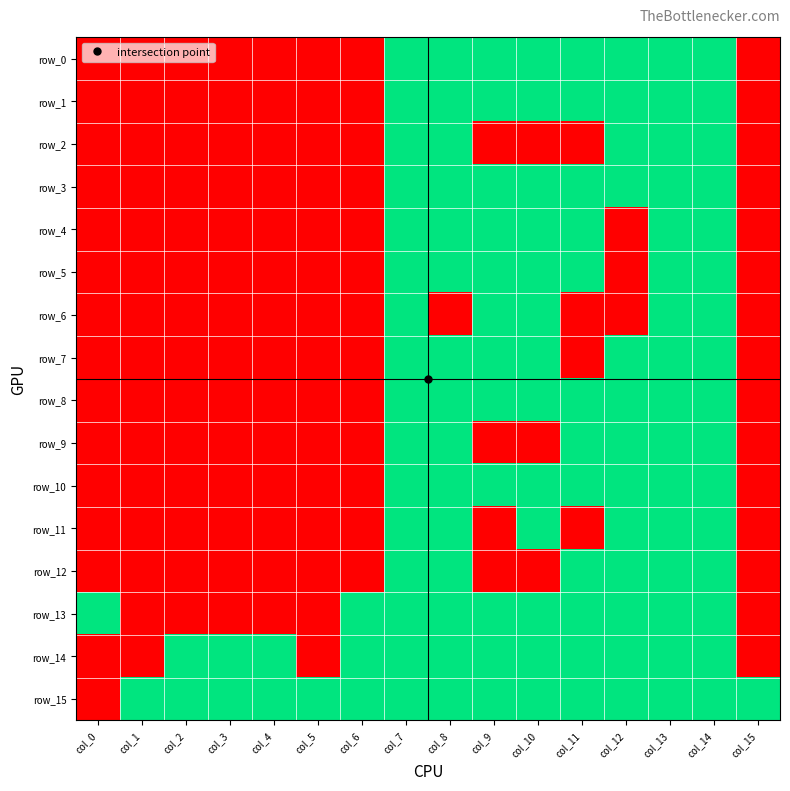

Reading left to right, list all the values displayed in this chart.

row_0: col_0=0	col_1=0	col_2=0	col_3=0	col_4=0	col_5=0	col_6=0	col_7=1	col_8=1	col_9=1	col_10=1	col_11=1	col_12=1	col_13=1	col_14=1	col_15=0
row_1: col_0=0	col_1=0	col_2=0	col_3=0	col_4=0	col_5=0	col_6=0	col_7=1	col_8=1	col_9=1	col_10=1	col_11=1	col_12=1	col_13=1	col_14=1	col_15=0
row_2: col_0=0	col_1=0	col_2=0	col_3=0	col_4=0	col_5=0	col_6=0	col_7=1	col_8=1	col_9=0	col_10=0	col_11=0	col_12=1	col_13=1	col_14=1	col_15=0
row_3: col_0=0	col_1=0	col_2=0	col_3=0	col_4=0	col_5=0	col_6=0	col_7=1	col_8=1	col_9=1	col_10=1	col_11=1	col_12=1	col_13=1	col_14=1	col_15=0
row_4: col_0=0	col_1=0	col_2=0	col_3=0	col_4=0	col_5=0	col_6=0	col_7=1	col_8=1	col_9=1	col_10=1	col_11=1	col_12=0	col_13=1	col_14=1	col_15=0
row_5: col_0=0	col_1=0	col_2=0	col_3=0	col_4=0	col_5=0	col_6=0	col_7=1	col_8=1	col_9=1	col_10=1	col_11=1	col_12=0	col_13=1	col_14=1	col_15=0
row_6: col_0=0	col_1=0	col_2=0	col_3=0	col_4=0	col_5=0	col_6=0	col_7=1	col_8=0	col_9=1	col_10=1	col_11=0	col_12=0	col_13=1	col_14=1	col_15=0
row_7: col_0=0	col_1=0	col_2=0	col_3=0	col_4=0	col_5=0	col_6=0	col_7=1	col_8=1	col_9=1	col_10=1	col_11=0	col_12=1	col_13=1	col_14=1	col_15=0
row_8: col_0=0	col_1=0	col_2=0	col_3=0	col_4=0	col_5=0	col_6=0	col_7=1	col_8=1	col_9=1	col_10=1	col_11=1	col_12=1	col_13=1	col_14=1	col_15=0
row_9: col_0=0	col_1=0	col_2=0	col_3=0	col_4=0	col_5=0	col_6=0	col_7=1	col_8=1	col_9=0	col_10=0	col_11=1	col_12=1	col_13=1	col_14=1	col_15=0
row_10: col_0=0	col_1=0	col_2=0	col_3=0	col_4=0	col_5=0	col_6=0	col_7=1	col_8=1	col_9=1	col_10=1	col_11=1	col_12=1	col_13=1	col_14=1	col_15=0
row_11: col_0=0	col_1=0	col_2=0	col_3=0	col_4=0	col_5=0	col_6=0	col_7=1	col_8=1	col_9=0	col_10=1	col_11=0	col_12=1	col_13=1	col_14=1	col_15=0
row_12: col_0=0	col_1=0	col_2=0	col_3=0	col_4=0	col_5=0	col_6=0	col_7=1	col_8=1	col_9=0	col_10=0	col_11=1	col_12=1	col_13=1	col_14=1	col_15=0
row_13: col_0=1	col_1=0	col_2=0	col_3=0	col_4=0	col_5=0	col_6=1	col_7=1	col_8=1	col_9=1	col_10=1	col_11=1	col_12=1	col_13=1	col_14=1	col_15=0
row_14: col_0=0	col_1=0	col_2=1	col_3=1	col_4=1	col_5=0	col_6=1	col_7=1	col_8=1	col_9=1	col_10=1	col_11=1	col_12=1	col_13=1	col_14=1	col_15=0
row_15: col_0=0	col_1=1	col_2=1	col_3=1	col_4=1	col_5=1	col_6=1	col_7=1	col_8=1	col_9=1	col_10=1	col_11=1	col_12=1	col_13=1	col_14=1	col_15=1